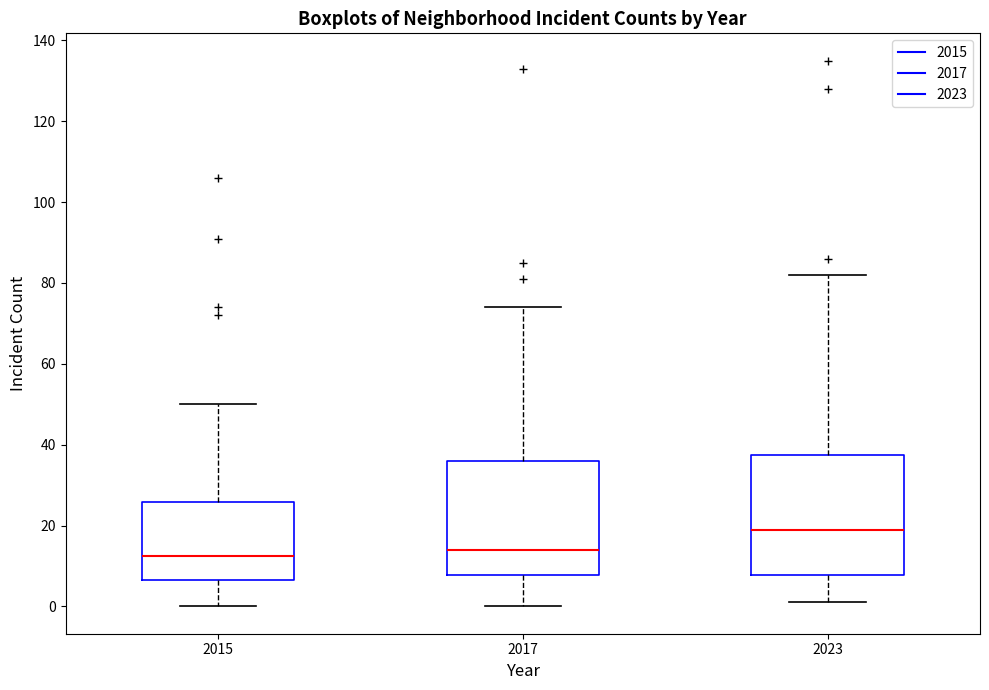

Reading left to right, read every box against the y-axis: the position of its median line, the range the box covers, and the ends of its whiskers. The values are not printed on the chart, so give them approximately, as read against the axis.

2015: median 12, box 6 to 26, whiskers 0 to 50
2017: median 14, box 8 to 36, whiskers 0 to 74
2023: median 20, box 8 to 38, whiskers 2 to 82